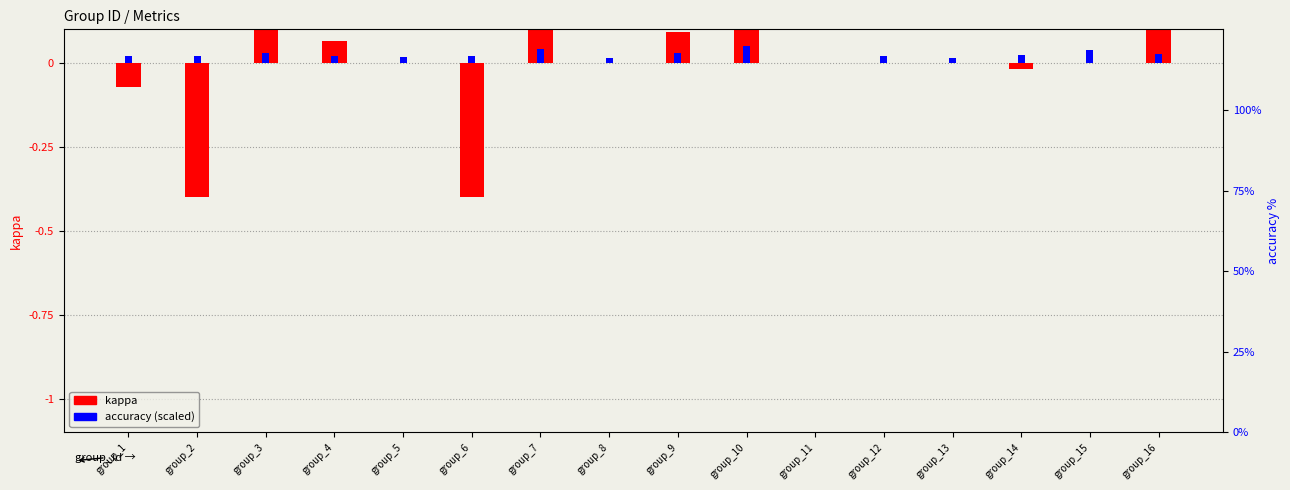

How many bars are there in each group?

2